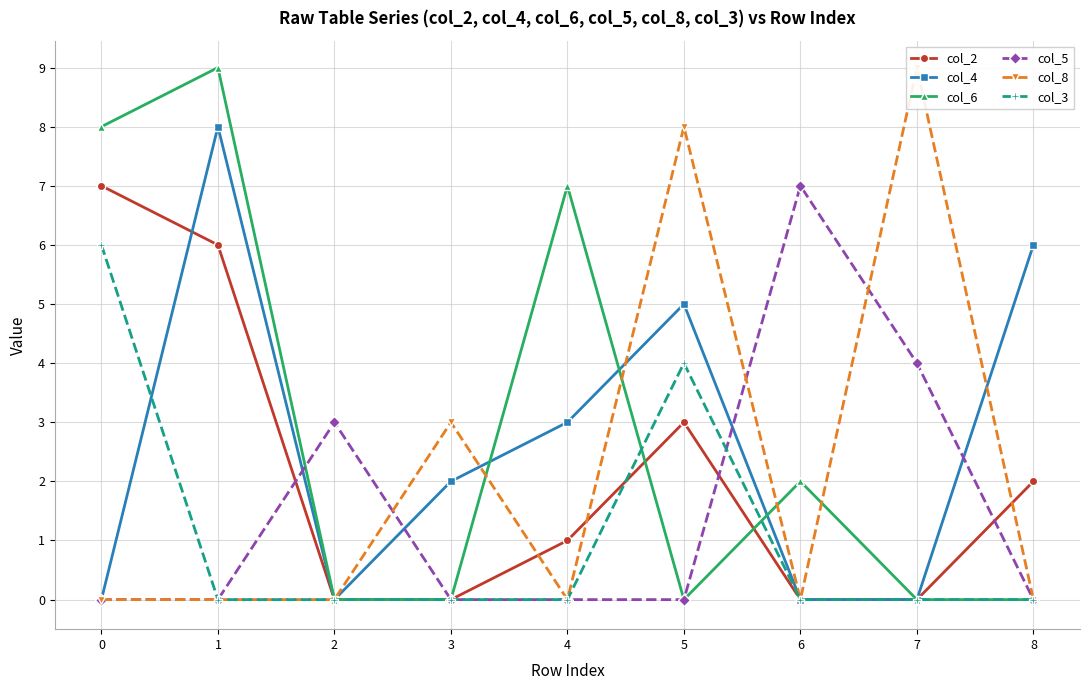

Which series has the largest total across all categories?

col_6